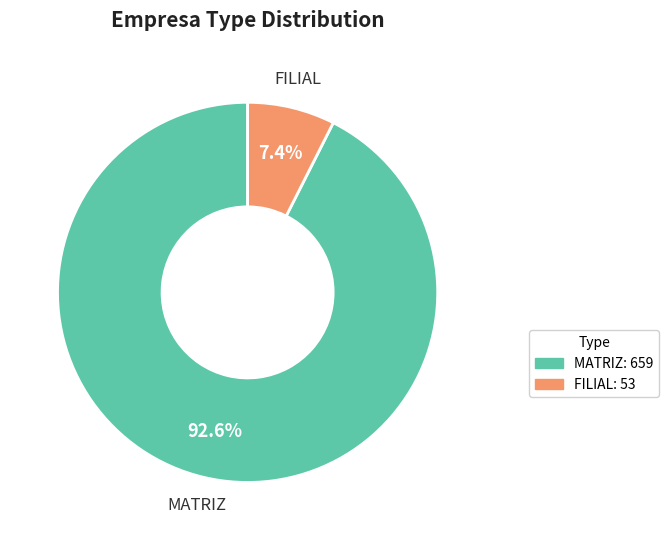

Between FILIAL and MATRIZ, which is larger?

MATRIZ